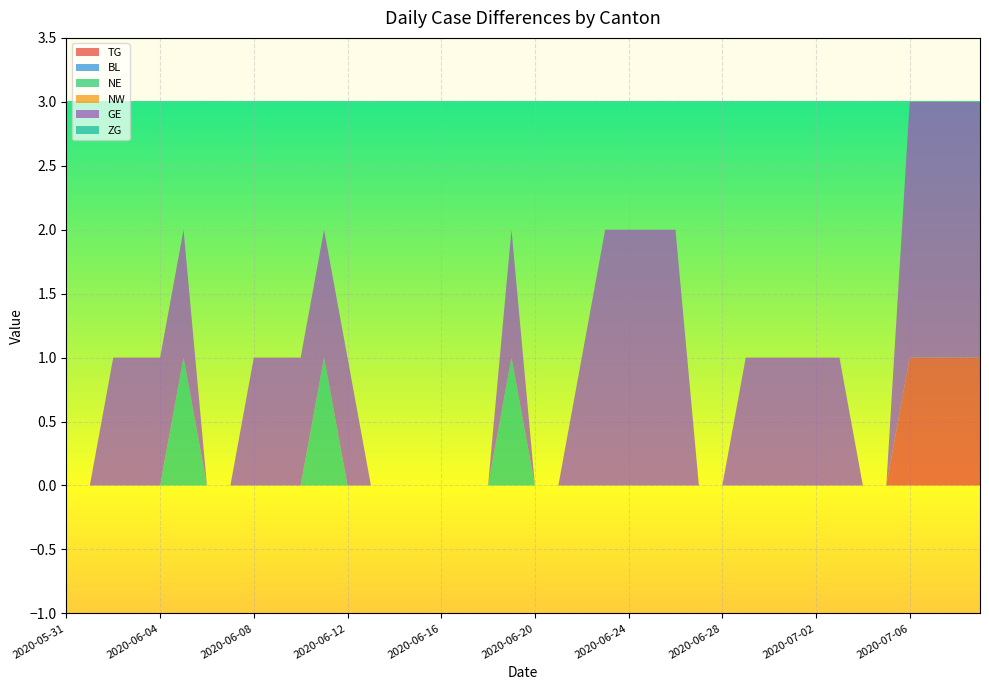

Reading left to right, what are all the values shown in this chart?

TG: 2020-05-31=0	2020-06-01=0	2020-06-02=0	2020-06-03=0	2020-06-04=0	2020-06-05=0	2020-06-06=0	2020-06-07=0	2020-06-08=0	2020-06-09=0	2020-06-10=0	2020-06-11=0	2020-06-12=0	2020-06-13=0	2020-06-14=0	2020-06-15=0	2020-06-16=0	2020-06-17=0	2020-06-18=0	2020-06-19=0	2020-06-20=0	2020-06-21=0	2020-06-22=0	2020-06-23=0	2020-06-24=0	2020-06-25=0	2020-06-26=0	2020-06-27=0	2020-06-28=0	2020-06-29=0	2020-06-30=0	2020-07-01=0	2020-07-02=0	2020-07-03=0	2020-07-04=0	2020-07-05=0	2020-07-06=1	2020-07-07=1	2020-07-08=1	2020-07-09=1
BL: 2020-05-31=0	2020-06-01=0	2020-06-02=0	2020-06-03=0	2020-06-04=0	2020-06-05=0	2020-06-06=0	2020-06-07=0	2020-06-08=0	2020-06-09=0	2020-06-10=0	2020-06-11=0	2020-06-12=0	2020-06-13=0	2020-06-14=0	2020-06-15=0	2020-06-16=0	2020-06-17=0	2020-06-18=0	2020-06-19=0	2020-06-20=0	2020-06-21=0	2020-06-22=0	2020-06-23=0	2020-06-24=0	2020-06-25=0	2020-06-26=0	2020-06-27=0	2020-06-28=0	2020-06-29=0	2020-06-30=0	2020-07-01=0	2020-07-02=0	2020-07-03=0	2020-07-04=0	2020-07-05=0	2020-07-06=0	2020-07-07=0	2020-07-08=0	2020-07-09=0
NE: 2020-05-31=0	2020-06-01=0	2020-06-02=0	2020-06-03=0	2020-06-04=0	2020-06-05=1	2020-06-06=0	2020-06-07=0	2020-06-08=0	2020-06-09=0	2020-06-10=0	2020-06-11=1	2020-06-12=0	2020-06-13=0	2020-06-14=0	2020-06-15=0	2020-06-16=0	2020-06-17=0	2020-06-18=0	2020-06-19=1	2020-06-20=0	2020-06-21=0	2020-06-22=0	2020-06-23=0	2020-06-24=0	2020-06-25=0	2020-06-26=0	2020-06-27=0	2020-06-28=0	2020-06-29=0	2020-06-30=0	2020-07-01=0	2020-07-02=0	2020-07-03=0	2020-07-04=0	2020-07-05=0	2020-07-06=0	2020-07-07=0	2020-07-08=0	2020-07-09=0
NW: 2020-05-31=0	2020-06-01=0	2020-06-02=0	2020-06-03=0	2020-06-04=0	2020-06-05=0	2020-06-06=0	2020-06-07=0	2020-06-08=0	2020-06-09=0	2020-06-10=0	2020-06-11=0	2020-06-12=0	2020-06-13=0	2020-06-14=0	2020-06-15=0	2020-06-16=0	2020-06-17=0	2020-06-18=0	2020-06-19=0	2020-06-20=0	2020-06-21=0	2020-06-22=0	2020-06-23=0	2020-06-24=0	2020-06-25=0	2020-06-26=0	2020-06-27=0	2020-06-28=0	2020-06-29=0	2020-06-30=0	2020-07-01=0	2020-07-02=0	2020-07-03=0	2020-07-04=0	2020-07-05=0	2020-07-06=0	2020-07-07=0	2020-07-08=0	2020-07-09=0
GE: 2020-05-31=0	2020-06-01=0	2020-06-02=1	2020-06-03=1	2020-06-04=1	2020-06-05=1	2020-06-06=0	2020-06-07=0	2020-06-08=1	2020-06-09=1	2020-06-10=1	2020-06-11=1	2020-06-12=1	2020-06-13=0	2020-06-14=0	2020-06-15=0	2020-06-16=0	2020-06-17=0	2020-06-18=0	2020-06-19=1	2020-06-20=0	2020-06-21=0	2020-06-22=1	2020-06-23=2	2020-06-24=2	2020-06-25=2	2020-06-26=2	2020-06-27=0	2020-06-28=0	2020-06-29=1	2020-06-30=1	2020-07-01=1	2020-07-02=1	2020-07-03=1	2020-07-04=0	2020-07-05=0	2020-07-06=2	2020-07-07=2	2020-07-08=2	2020-07-09=2
ZG: 2020-05-31=0	2020-06-01=0	2020-06-02=0	2020-06-03=0	2020-06-04=0	2020-06-05=0	2020-06-06=0	2020-06-07=0	2020-06-08=0	2020-06-09=0	2020-06-10=0	2020-06-11=0	2020-06-12=0	2020-06-13=0	2020-06-14=0	2020-06-15=0	2020-06-16=0	2020-06-17=0	2020-06-18=0	2020-06-19=0	2020-06-20=0	2020-06-21=0	2020-06-22=0	2020-06-23=0	2020-06-24=0	2020-06-25=0	2020-06-26=0	2020-06-27=0	2020-06-28=0	2020-06-29=0	2020-06-30=0	2020-07-01=0	2020-07-02=0	2020-07-03=0	2020-07-04=0	2020-07-05=0	2020-07-06=0	2020-07-07=0	2020-07-08=0	2020-07-09=0